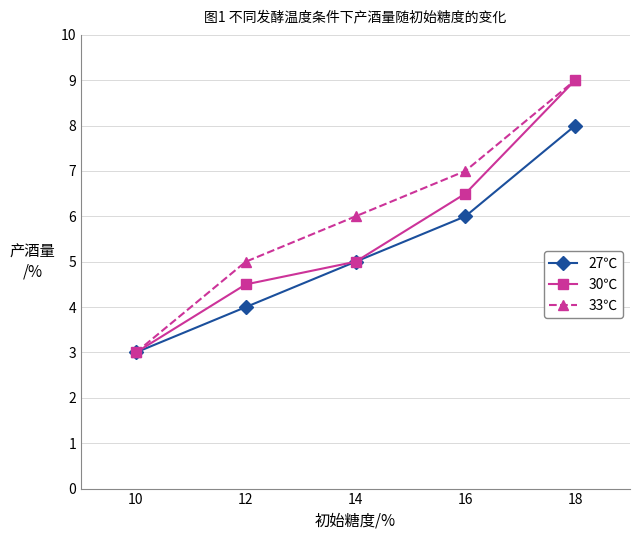

At 12, list the series in order from largest to smallest.

33℃, 30℃, 27℃